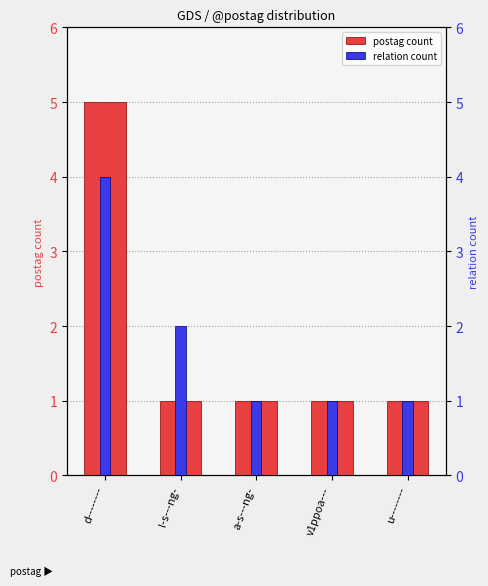

Count the number of data series in this chart.

2